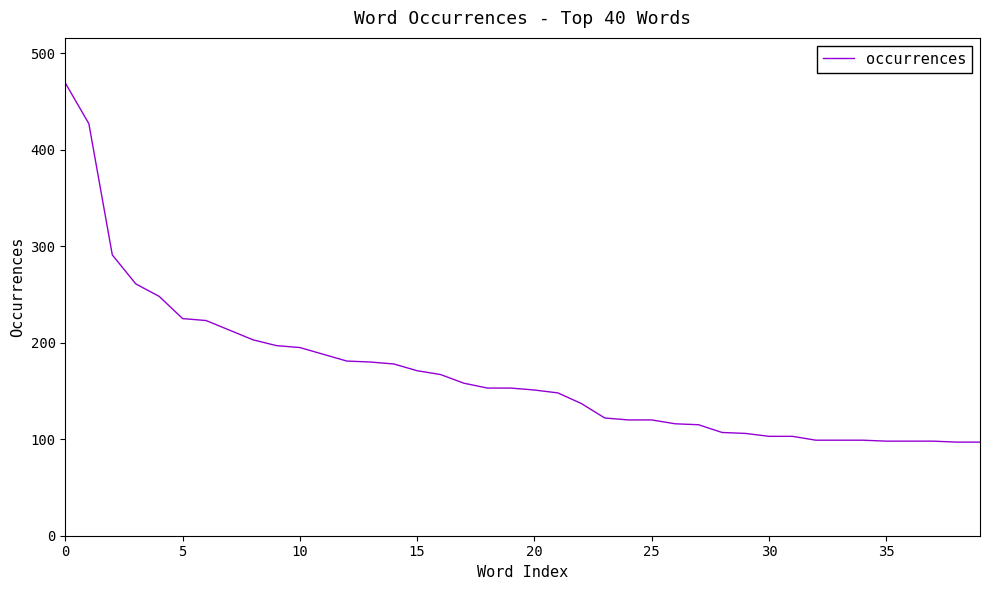

What is the maximum value shown in the chart?

469